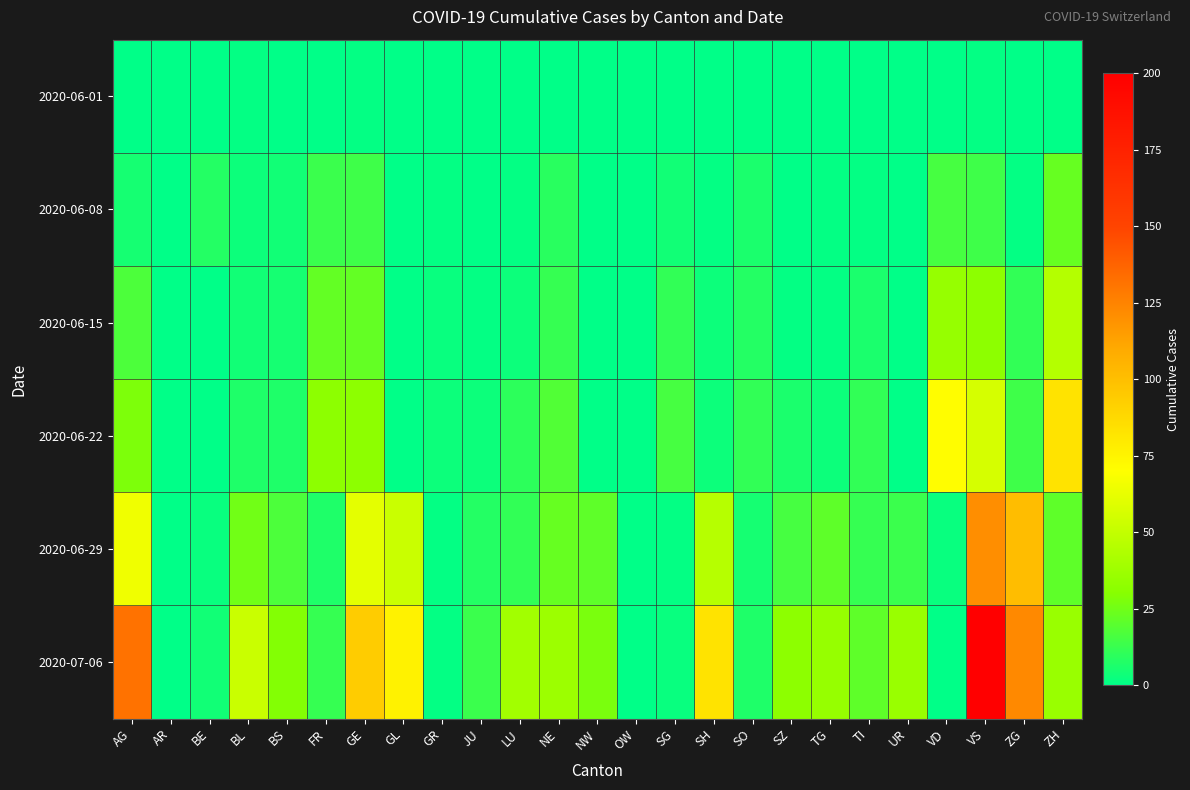

Reading right to left, what are all the values shown in this chart?

2020-06-01: ZH=0	ZG=0	VS=1	VD=0	UR=0	TI=0	TG=0	SZ=0	SO=0	SH=0	SG=0	OW=0	NW=0	NE=0	LU=0	JU=0	GR=0	GL=0	GE=1	FR=0	BS=0	BL=1	BE=0	AR=0	AG=0
2020-06-08: ZH=23	ZG=1	VS=14	VD=16	UR=0	TI=1	TG=1	SZ=0	SO=6	SH=1	SG=4	OW=0	NW=0	NE=9	LU=1	JU=0	GR=1	GL=0	GE=14	FR=13	BS=4	BL=3	BE=8	AR=0	AG=5
2020-06-15: ZH=45	ZG=11	VS=32	VD=35	UR=0	TI=6	TG=1	SZ=1	SO=8	SH=3	SG=11	OW=0	NW=0	NE=12	LU=3	JU=1	GR=2	GL=0	GE=22	FR=22	BS=5	BL=4	BE=0	AR=0	AG=17
2020-06-22: ZH=83	ZG=14	VS=56	VD=71	UR=0	TI=11	TG=3	SZ=6	SO=11	SH=3	SG=16	OW=0	NW=0	NE=18	LU=10	JU=3	GR=3	GL=0	GE=32	FR=32	BS=7	BL=7	BE=0	AR=0	AG=28
2020-06-29: ZH=21	ZG=101	VS=121	VD=2	UR=13	TI=12	TG=21	SZ=16	SO=5	SH=46	SG=1	OW=0	NW=21	NE=23	LU=11	JU=8	GR=1	GL=52	GE=61	FR=7	BS=17	BL=25	BE=2	AR=0	AG=65
2020-07-06: ZH=36	ZG=123	VS=208	VD=0	UR=36	TI=21	TG=35	SZ=32	SO=7	SH=83	SG=2	OW=0	NW=27	NE=37	LU=39	JU=13	GR=1	GL=76	GE=94	FR=12	BS=29	BL=52	BE=4	AR=0	AG=132